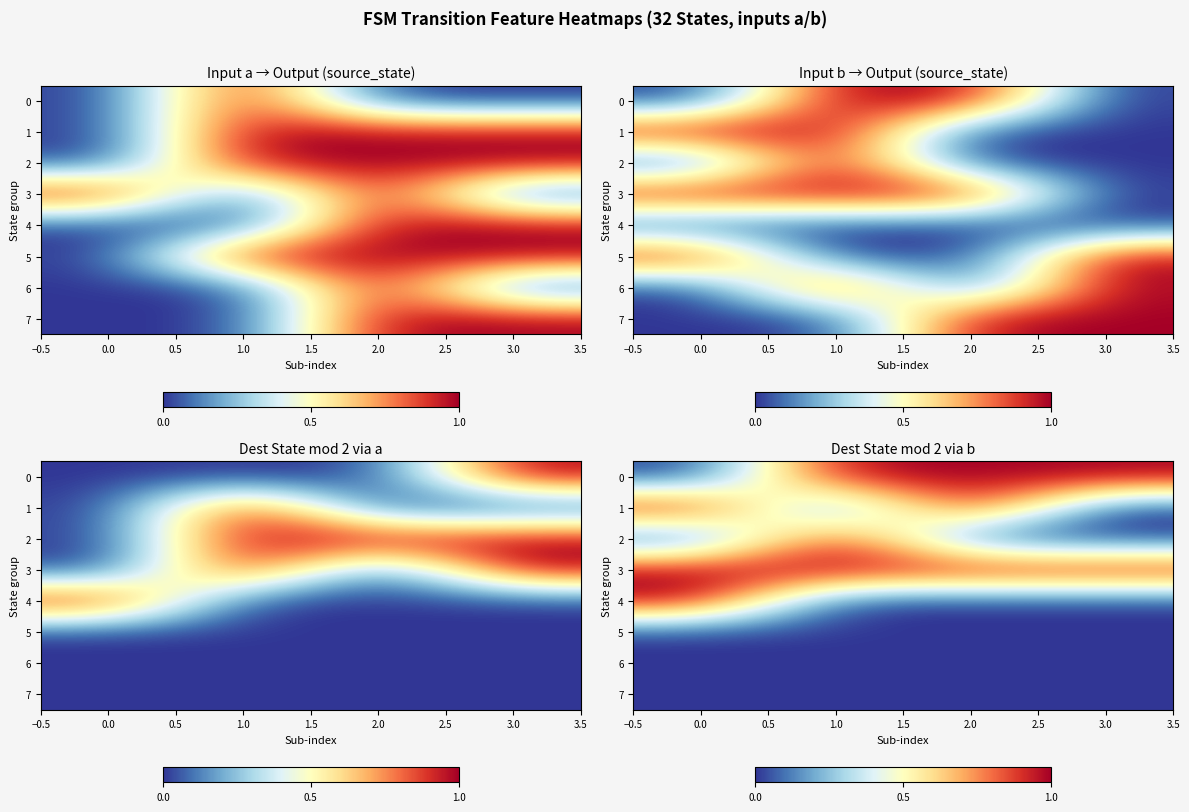

What is the difference between the second highest and second lowest values in the row_1 series?

1